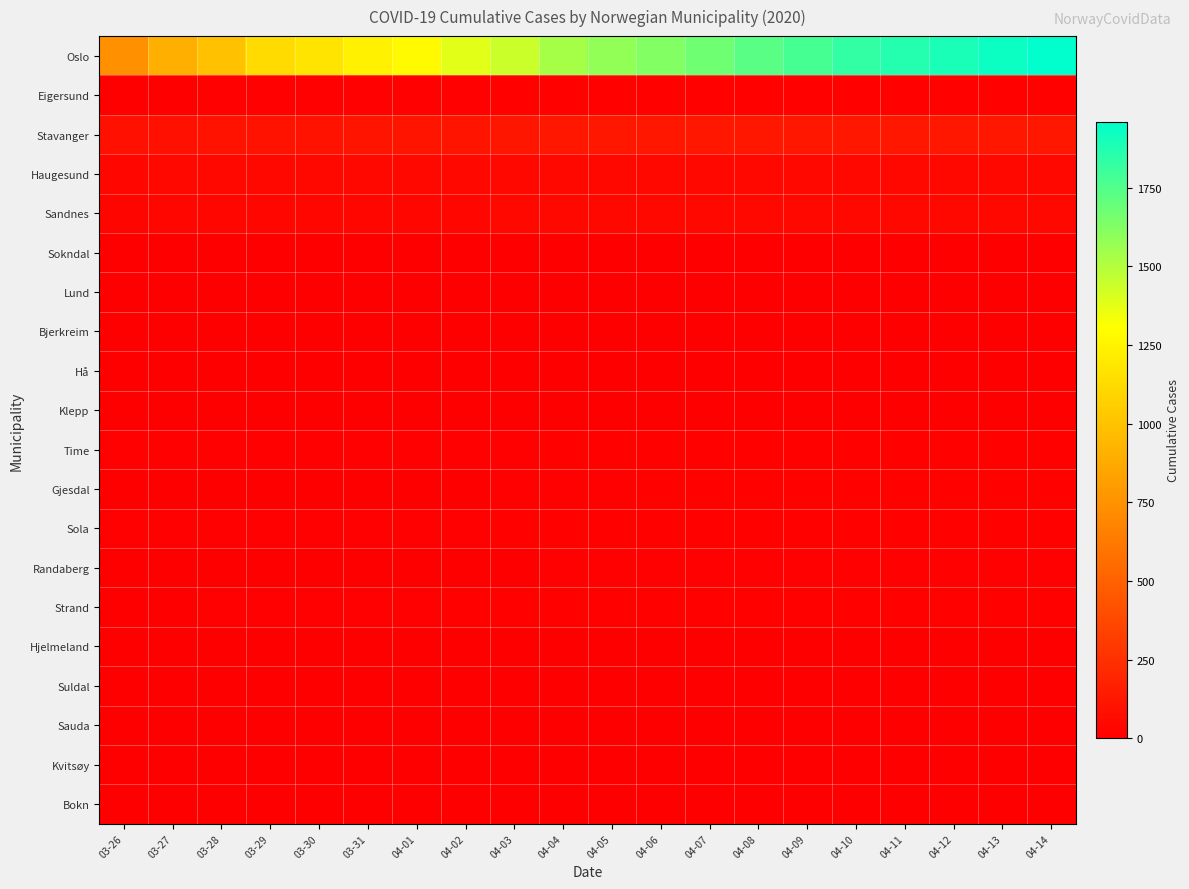

Which series has the largest total across all categories?

Oslo